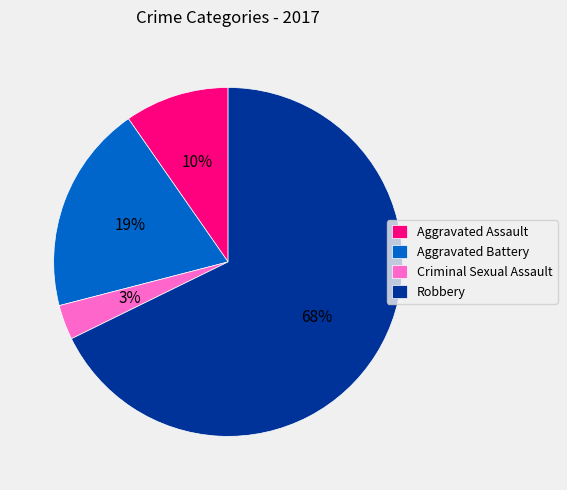

How many segments does this pie chart have?

4